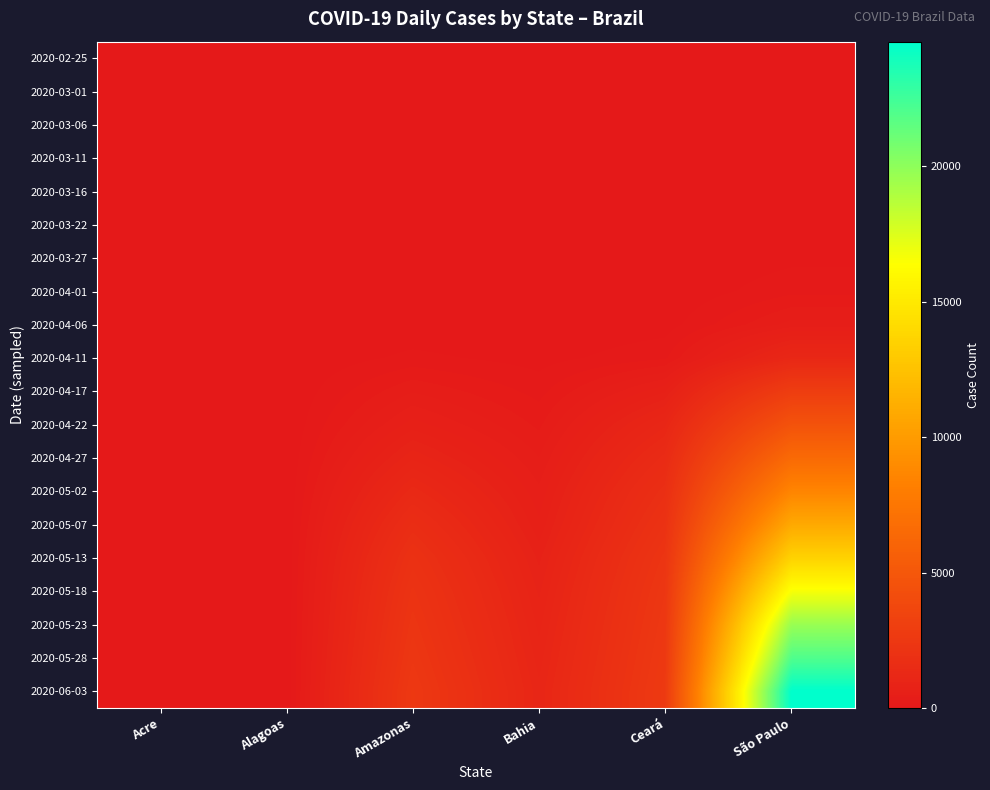

Which series changed the most between Amazonas and Bahia?

2020-06-03